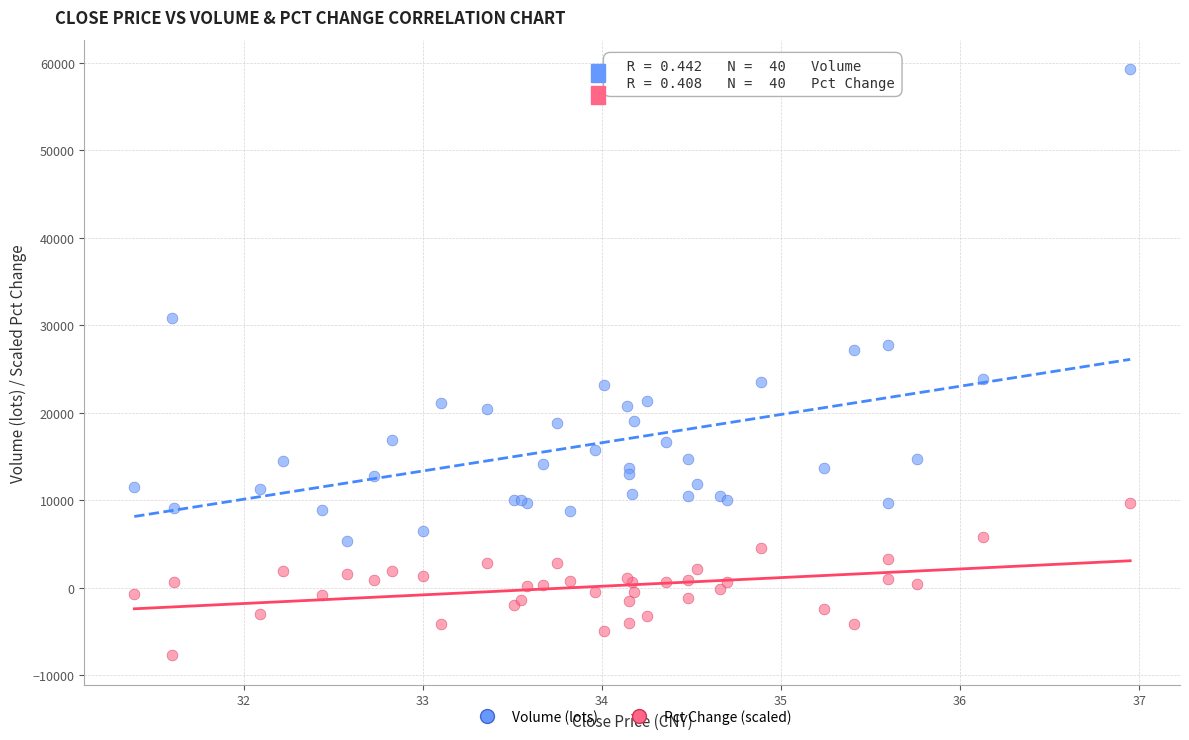

What are all the series names shown in the legend?

Volume (lots), Pct Change (scaled)